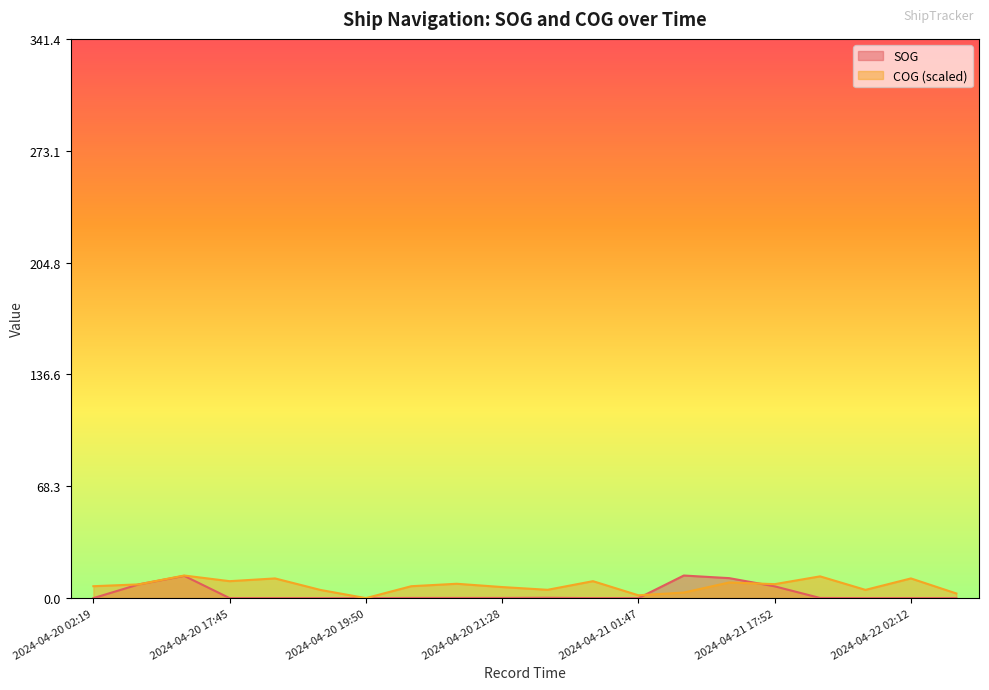

At which category is the sum across all series the highest?

2024-04-20 17:20